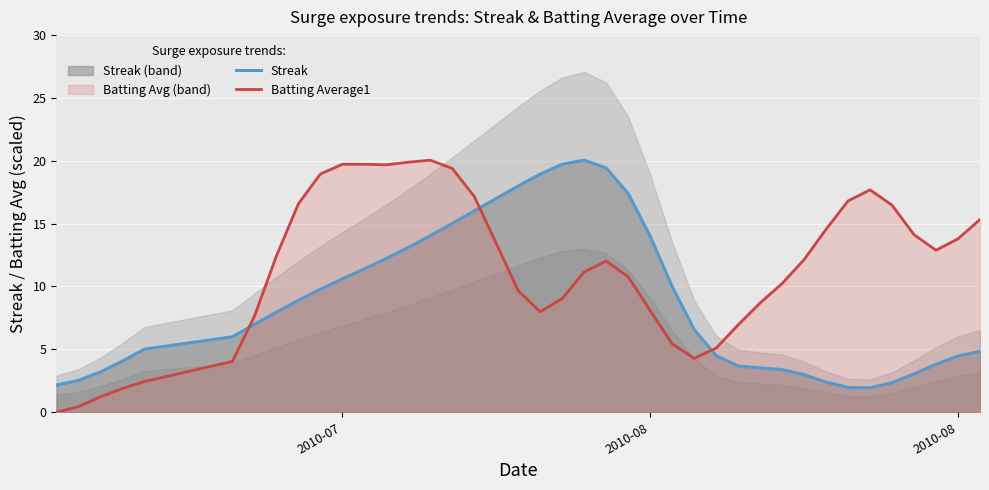

How many intersections are there between Streak and Batting Average1?

3